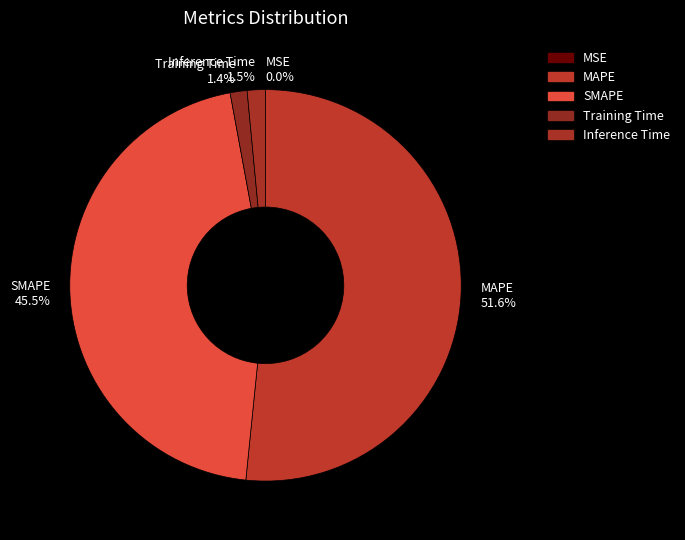

To the nearest percent, what is the difference between the SMAPE and Inference Time slice percentages?

44%